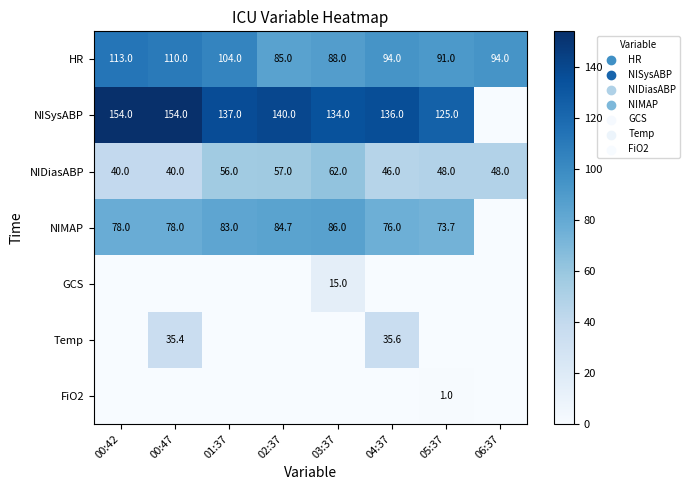

Count the number of data series in this chart.

7